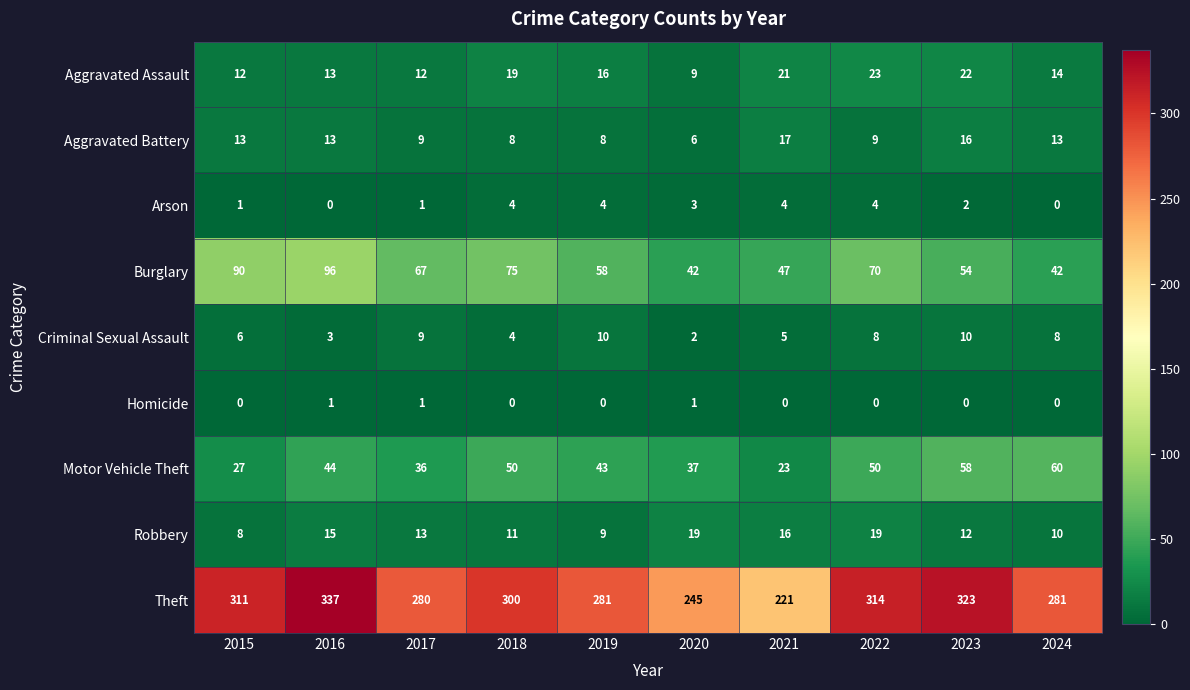

Which series has the largest range (max minus min)?

Theft